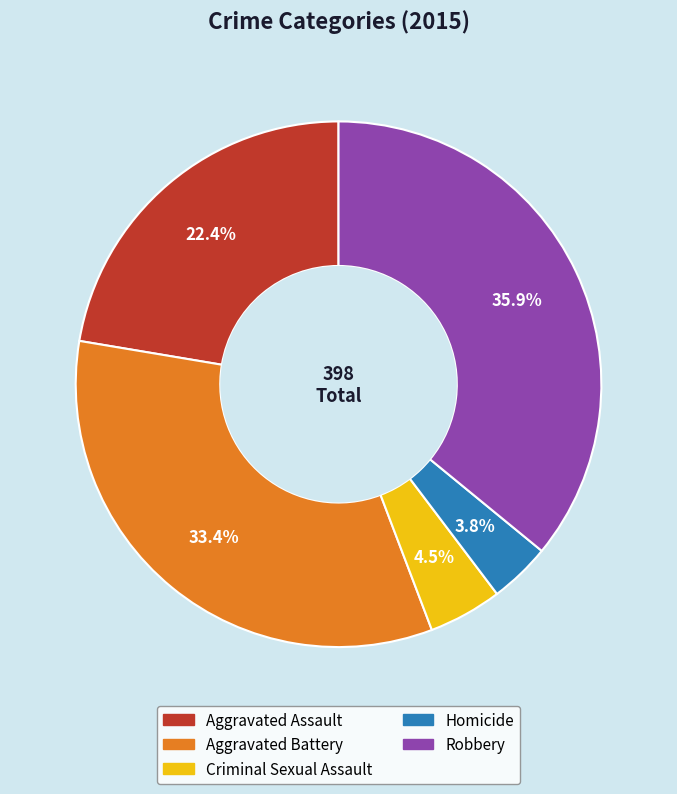

What percentage is the Homicide slice, to the nearest percent?

4%